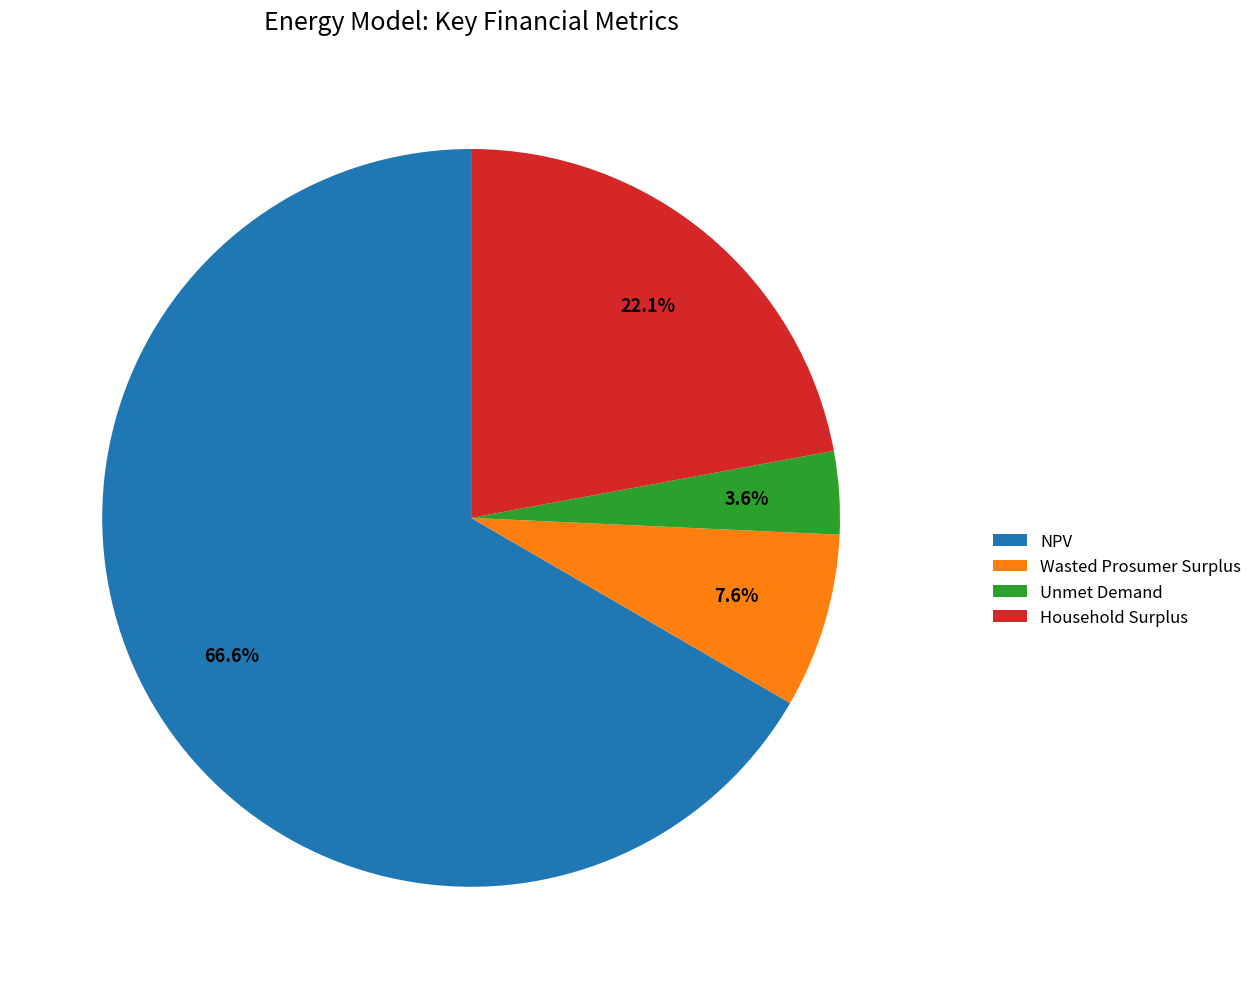

To the nearest percent, what portion does Wasted Prosumer Surplus represent?

8%